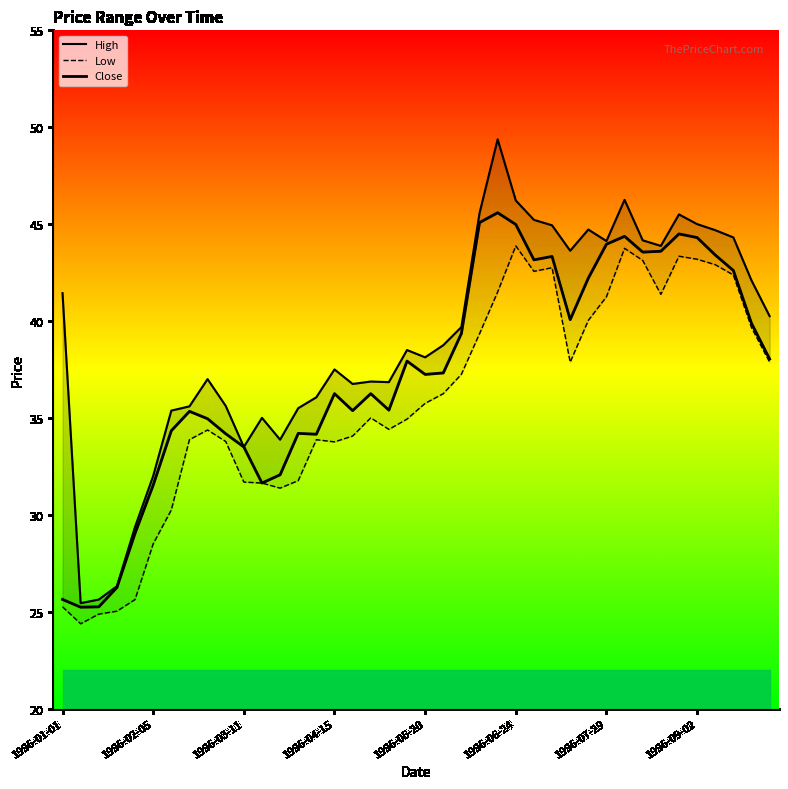

What is the label of the 8th point from the right?

32